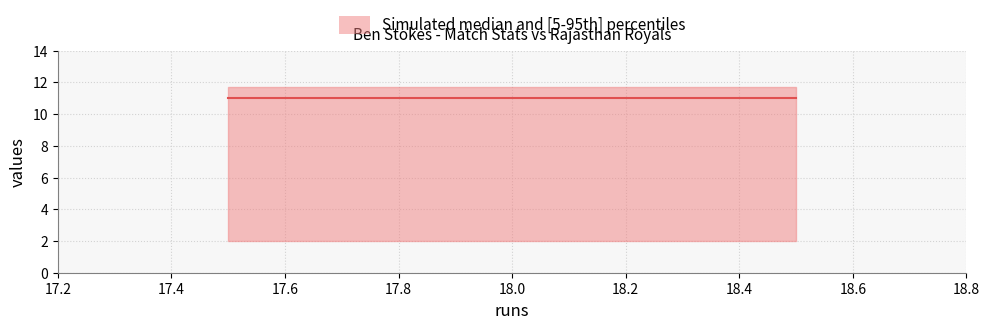

Is it true that balls equals 16.3 at 18?

False